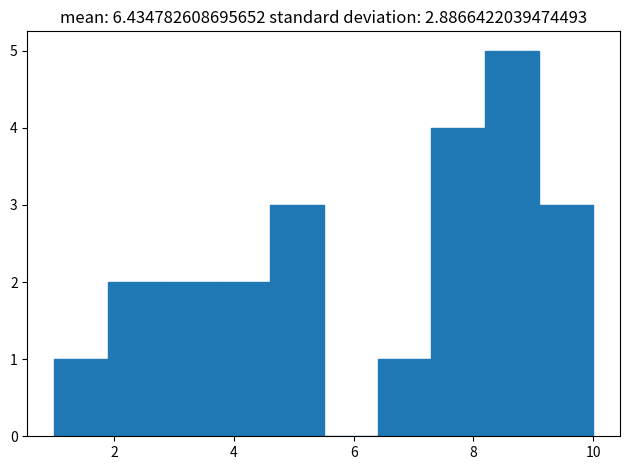

Reading left to right, transcribe this chart: for each bar, give the range it covers on the x-axis and its height. Neither the bar edges nor the heights are printed on the chart, so give them approximately, as read against the axes.

1.0 to 1.9: 1
1.9 to 2.8: 2
2.8 to 3.7: 2
3.7 to 4.6: 2
4.6 to 5.5: 3
5.5 to 6.4: 0
6.4 to 7.3: 1
7.3 to 8.2: 4
8.2 to 9.1: 5
9.1 to 10.0: 3